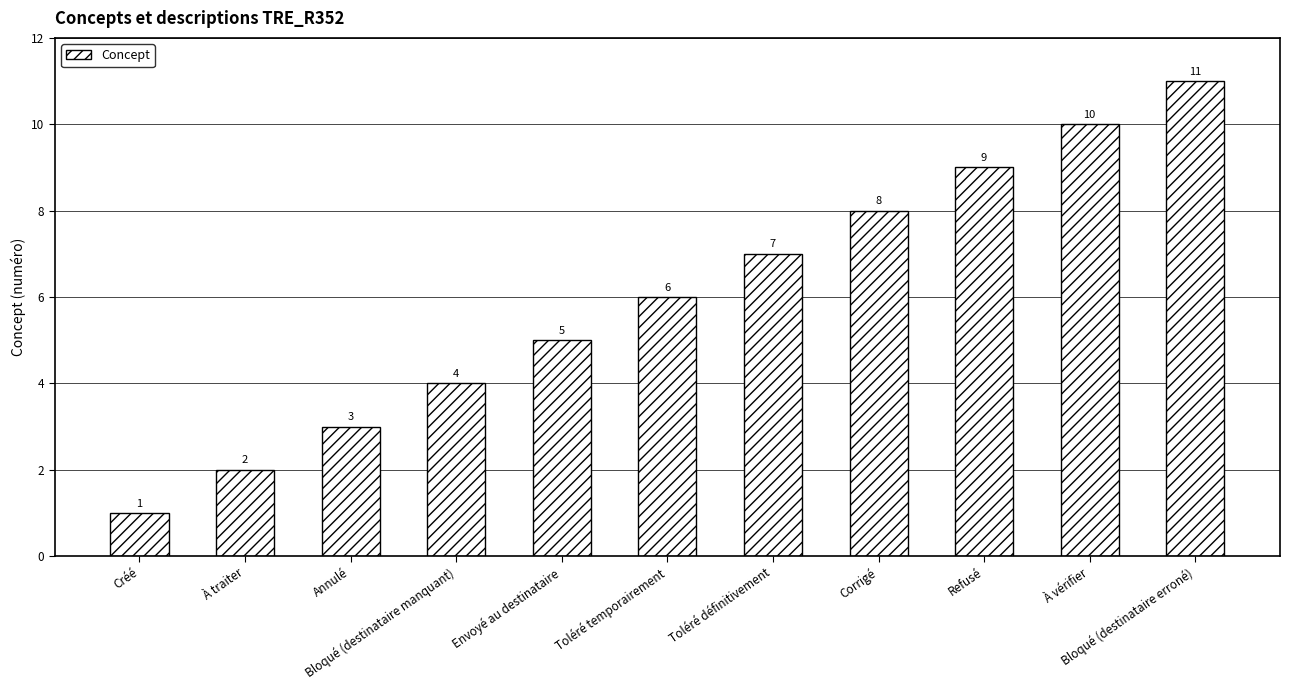

What is the difference between the values at Toléré définitivement and Refusé?

2